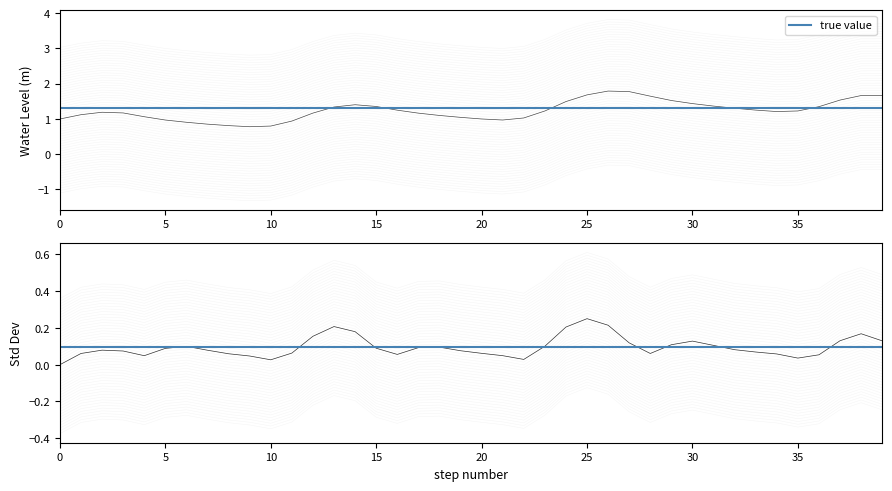

Does the chart display data point markers on the line(s)?

No